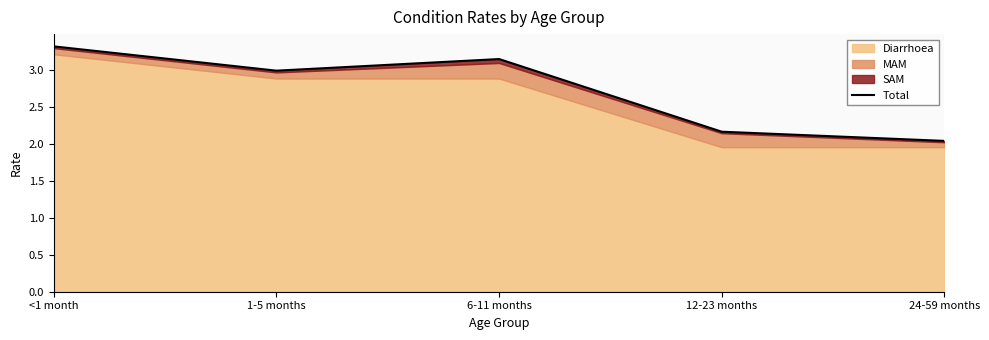

How many interior local valleys (lower than both neighbors) does the data have?

1